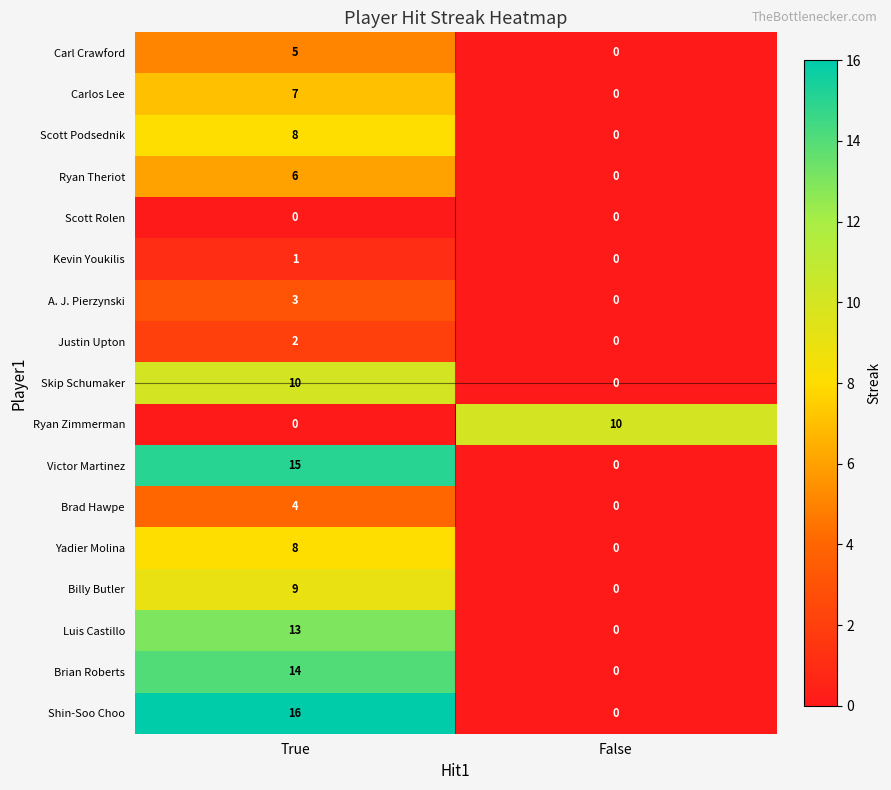

At which category is the sum across all series the highest?

True